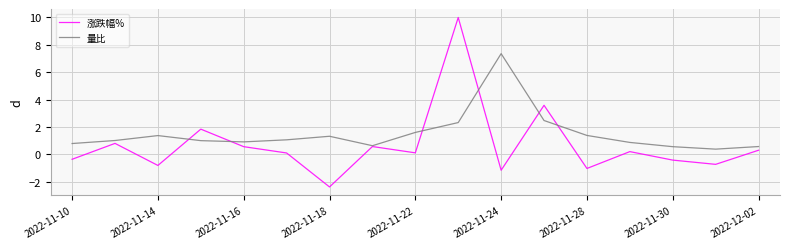

Is this an area chart (filled region under the line)?

No